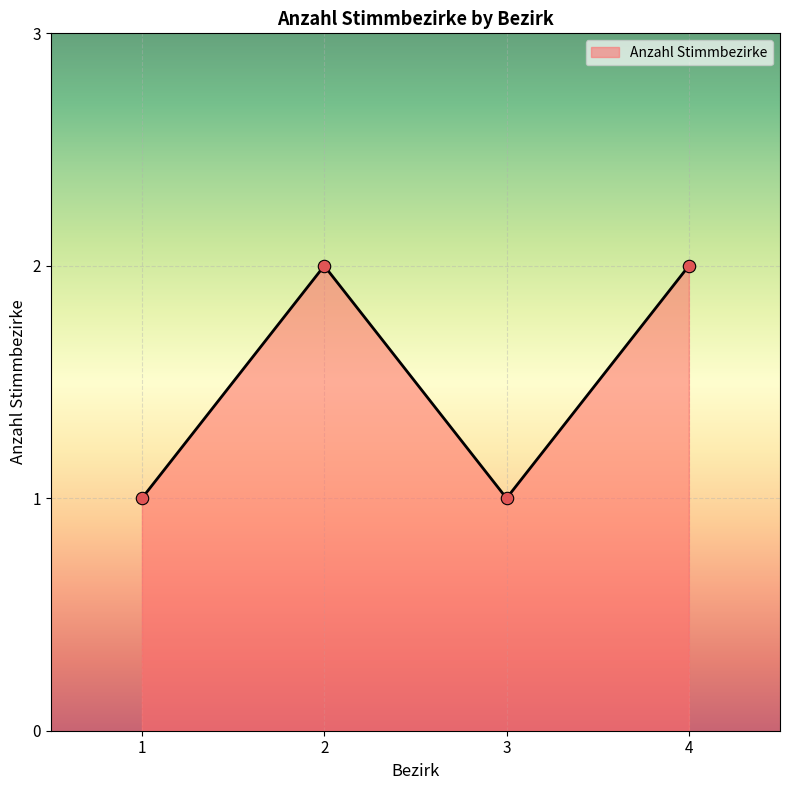

What is the change in value from 1 to 2?

+1